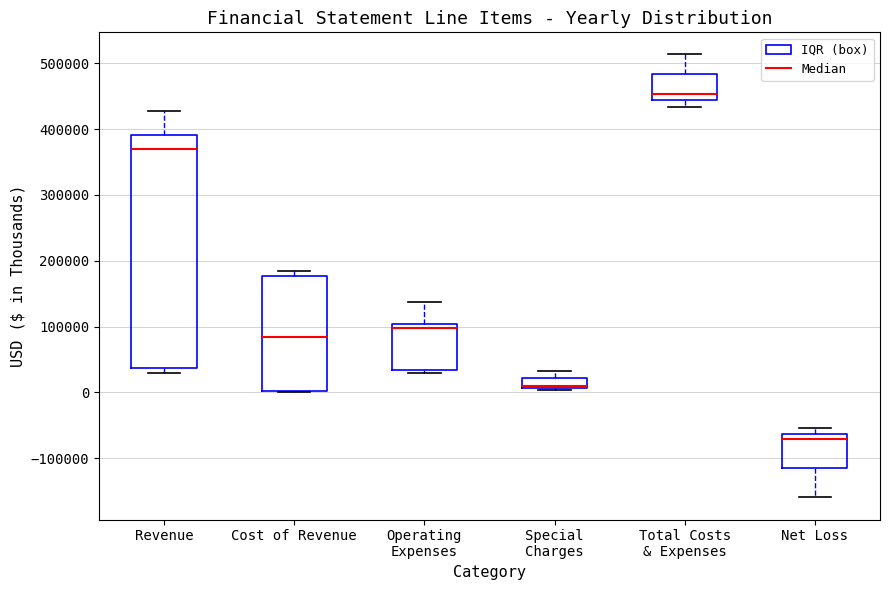

Which box is the tallest, from its lower edge to its upper edge?

Revenue